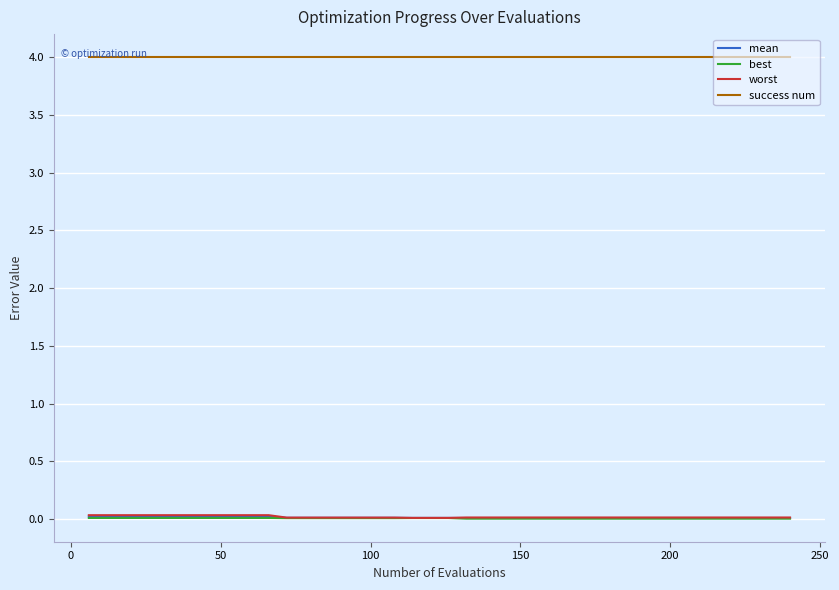

How many distinct data groups are displayed?

4